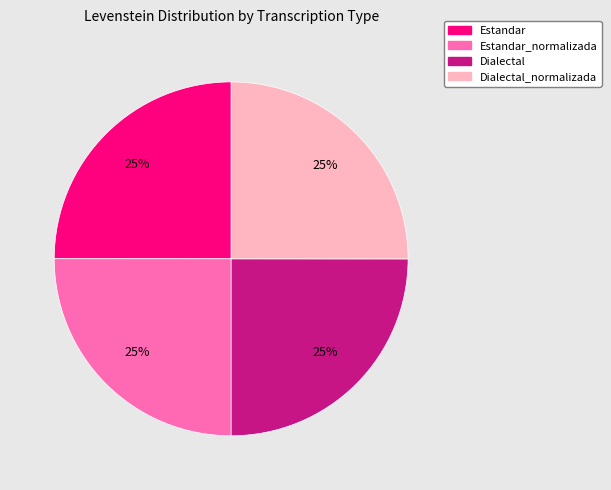

To the nearest percent, what is the average slice percentage?

25%